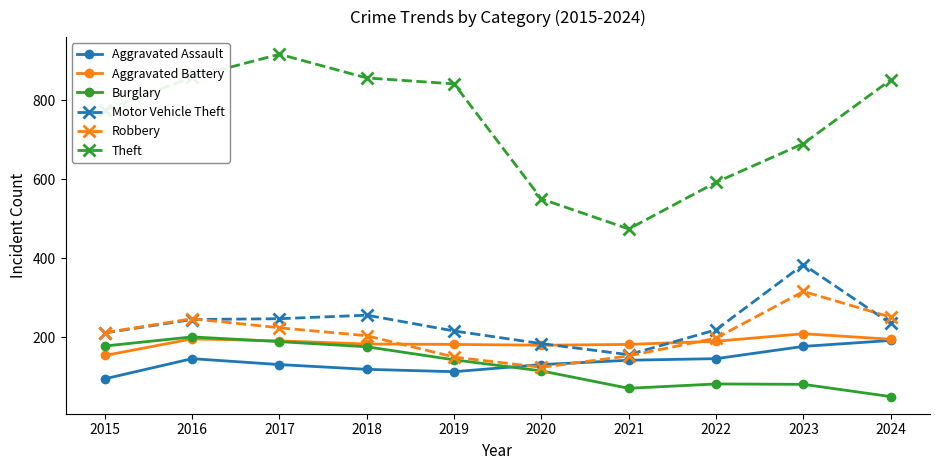

Which label corresponds to the smallest value in the chart?

2024